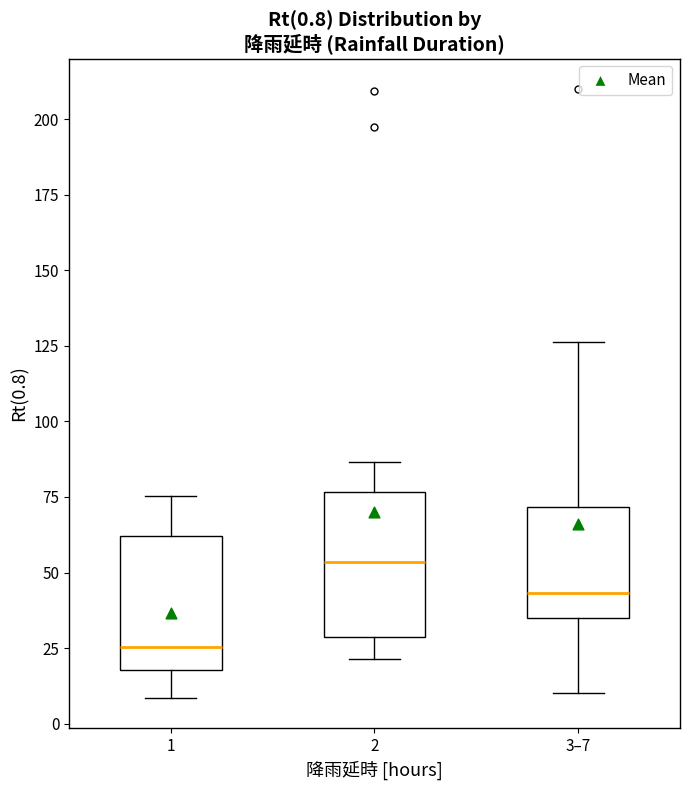

Which box has the lowest median line?

1